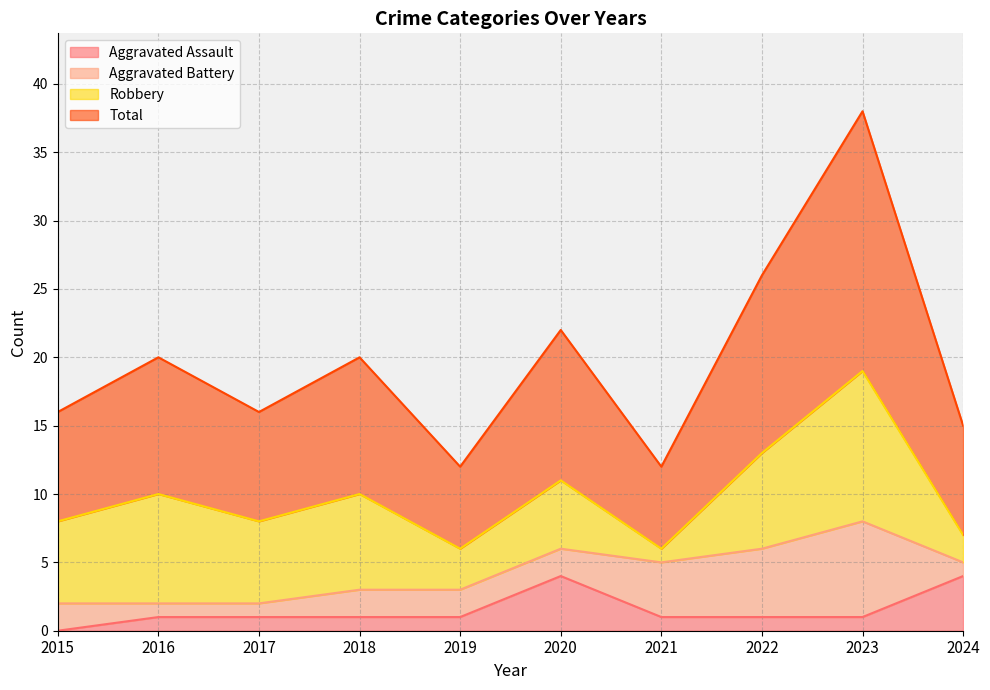

The Total series shows 22 at 2020. True or false?

True